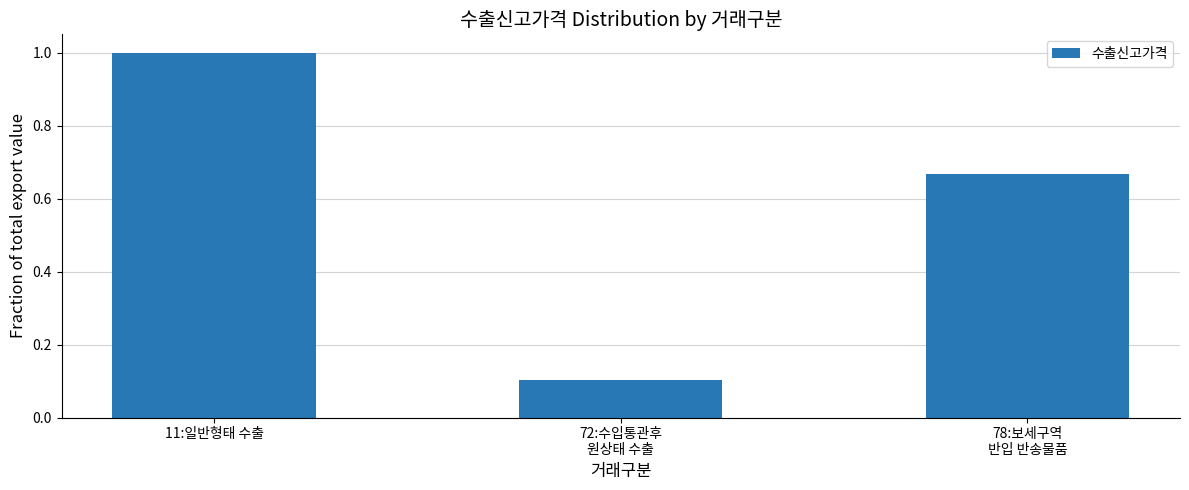

The chart shows a value of 0.5 at 11:일반형태 수출. True or false?

False